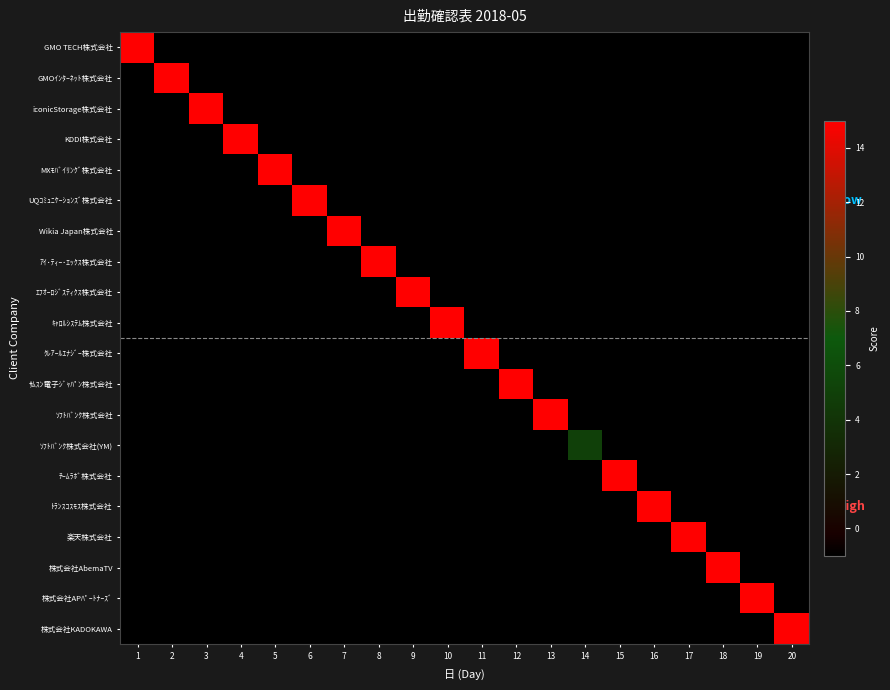

Which series has the largest range (max minus min)?

GMO TECH株式会社